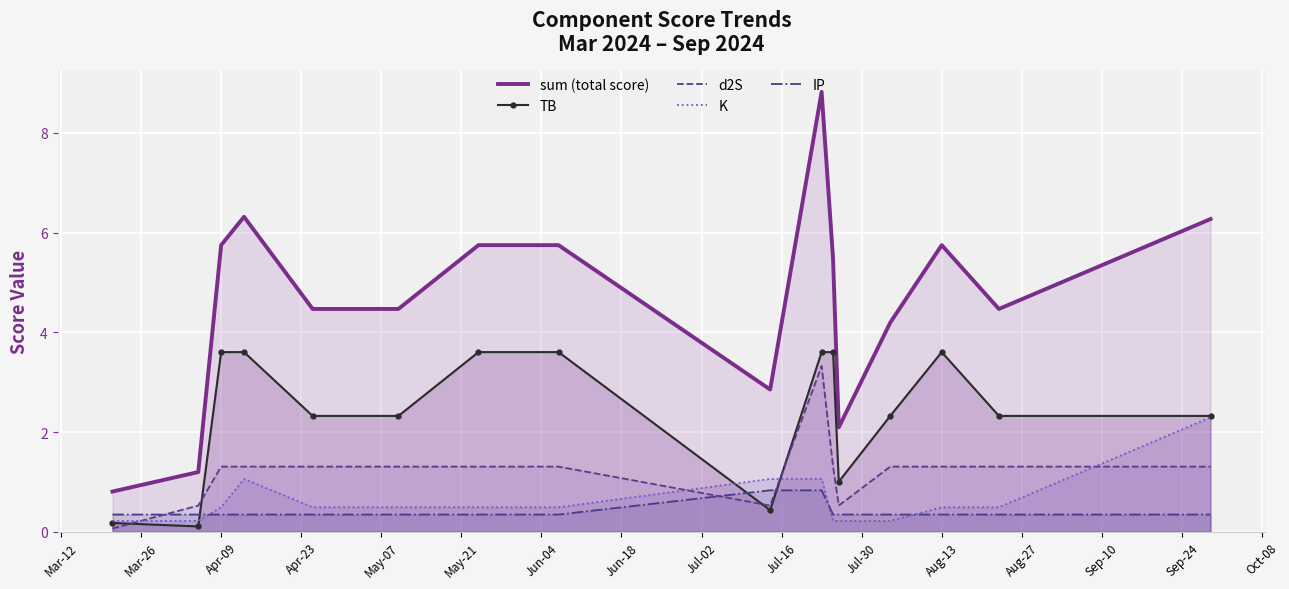

Which series has the largest total across all categories?

sum (total score)